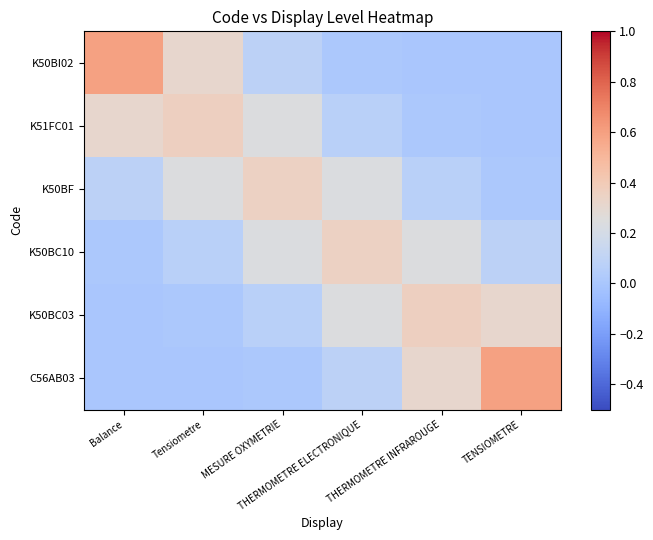

Reading left to right, what are all the values shown in this chart?

K50BI02: Balance=0.6	Tensiometre=0.3	MESURE OXYMETRIE=0.1	THERMOMETRE ELECTRONIQUE=0.0	THERMOMETRE INFRAROUGE=0.0	TENSIOMETRE=0.0
K51FC01: Balance=0.3	Tensiometre=0.4	MESURE OXYMETRIE=0.2	THERMOMETRE ELECTRONIQUE=0.1	THERMOMETRE INFRAROUGE=0.0	TENSIOMETRE=0.0
K50BF: Balance=0.1	Tensiometre=0.2	MESURE OXYMETRIE=0.4	THERMOMETRE ELECTRONIQUE=0.2	THERMOMETRE INFRAROUGE=0.1	TENSIOMETRE=0.0
K50BC10: Balance=0.0	Tensiometre=0.1	MESURE OXYMETRIE=0.2	THERMOMETRE ELECTRONIQUE=0.4	THERMOMETRE INFRAROUGE=0.2	TENSIOMETRE=0.1
K50BC03: Balance=0.0	Tensiometre=0.0	MESURE OXYMETRIE=0.1	THERMOMETRE ELECTRONIQUE=0.2	THERMOMETRE INFRAROUGE=0.4	TENSIOMETRE=0.3
C56AB03: Balance=0.0	Tensiometre=0.0	MESURE OXYMETRIE=0.0	THERMOMETRE ELECTRONIQUE=0.1	THERMOMETRE INFRAROUGE=0.3	TENSIOMETRE=0.6